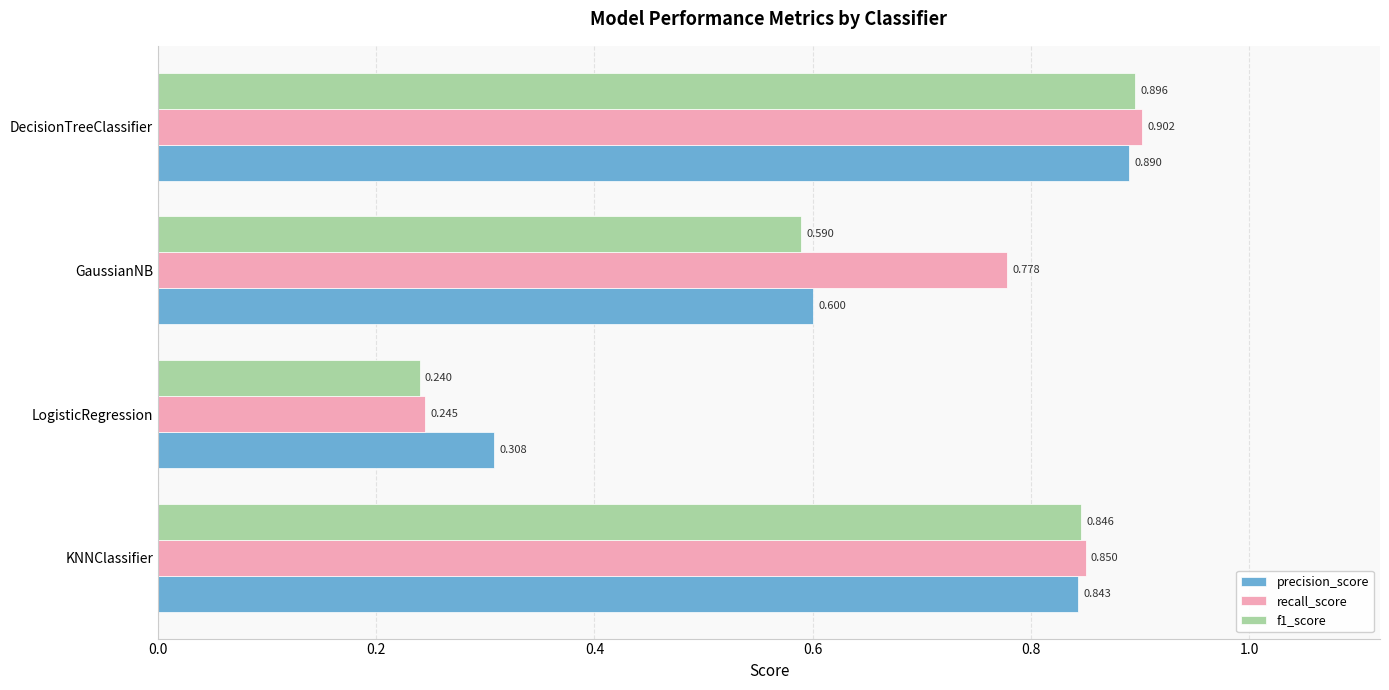

Which series has the largest total across all categories?

recall_score